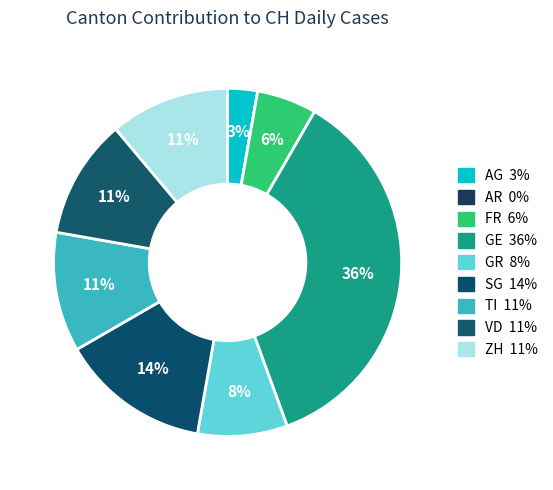

How many slices are in this pie chart?

9